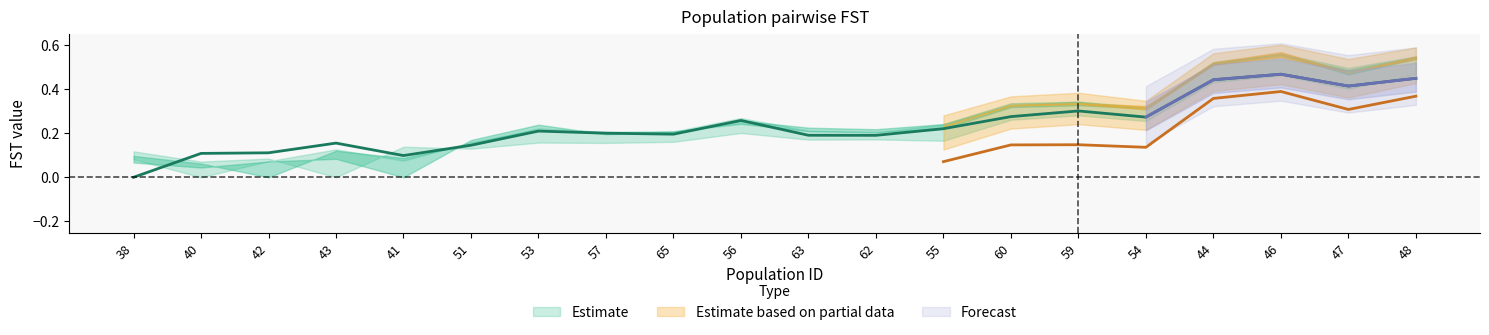

What is the maximum value shown in the chart?

0.6